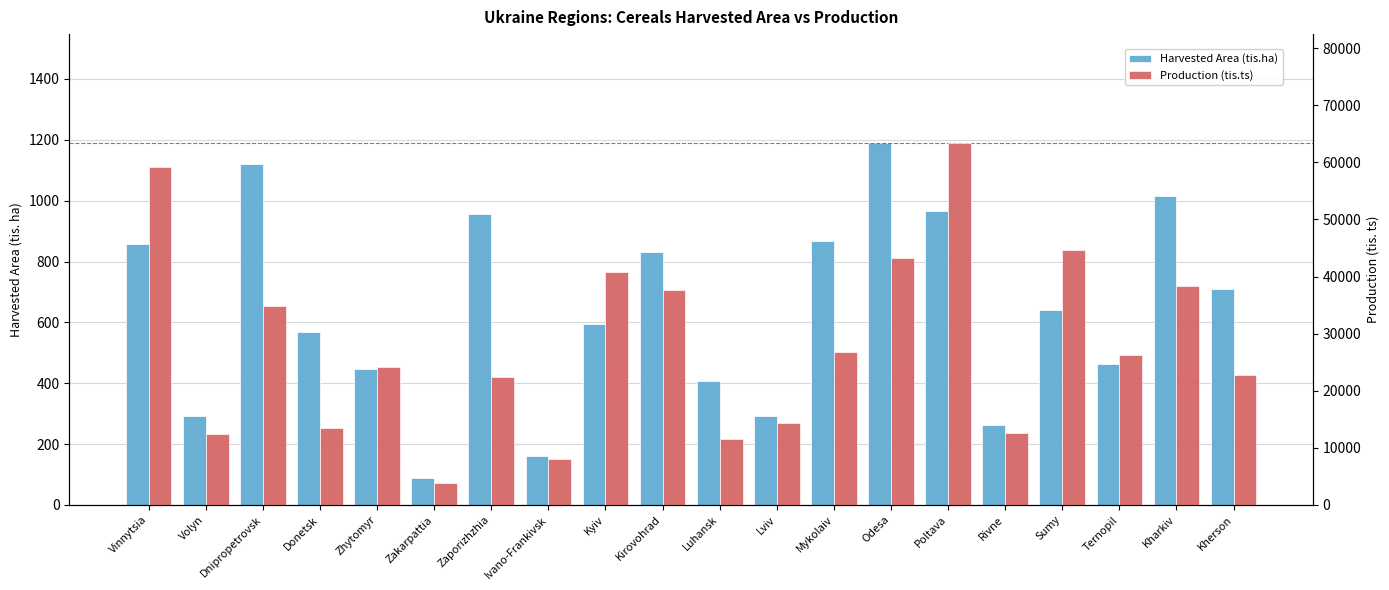

Which series has the widest spread of values?

Production (tis.ts)